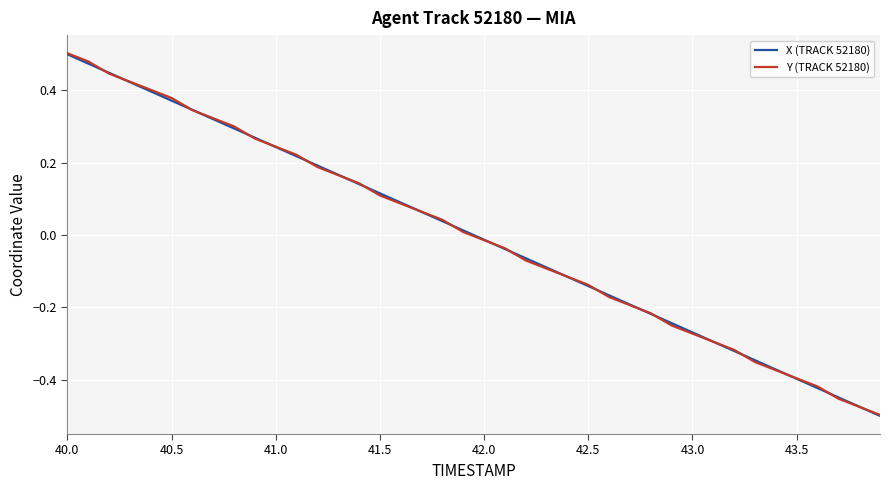

Does the chart display data point markers on the line(s)?

No